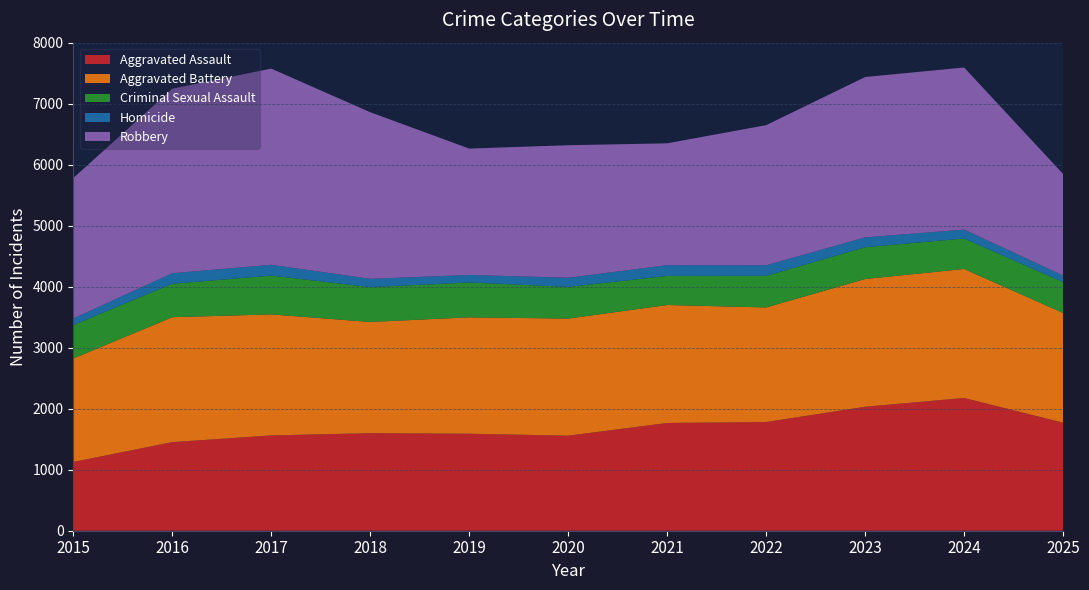

Reading left to right, extract all data points from this chart.

Aggravated Assault: 2015=1127	2016=1452	2017=1562	2018=1599	2019=1590	2020=1558	2021=1766	2022=1782	2023=2032	2024=2176	2025=1771
Aggravated Battery: 2015=1696	2016=2048	2017=1984	2018=1823	2019=1908	2020=1919	2021=1934	2022=1878	2023=2094	2024=2115	2025=1798
Criminal Sexual Assault: 2015=547	2016=548	2017=636	2018=571	2019=571	2020=520	2021=476	2022=517	2023=521	2024=499	2025=507
Homicide: 2015=108	2016=173	2017=177	2018=136	2019=123	2020=150	2021=176	2022=174	2023=161	2024=146	2025=107
Robbery: 2015=2303	2016=3024	2017=3216	2018=2731	2019=2072	2020=2172	2021=1998	2022=2297	2023=2629	2024=2657	2025=1664